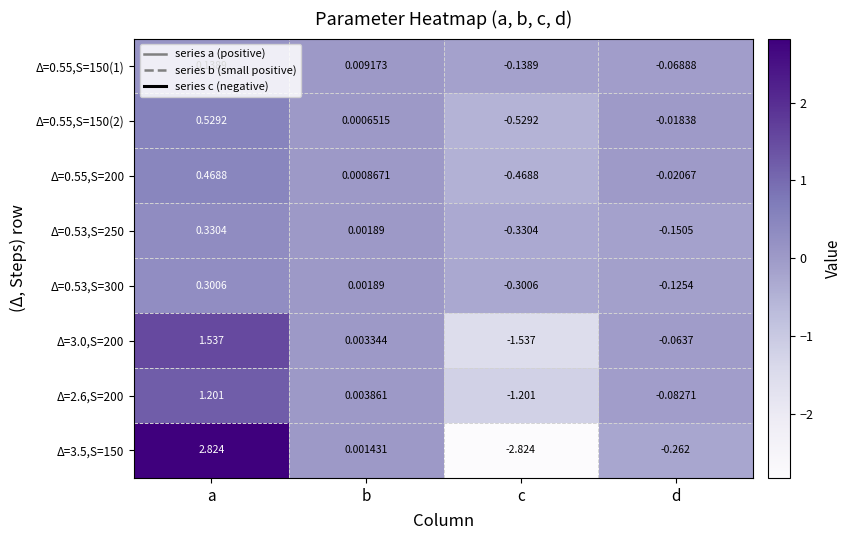

How many distinct data groups are displayed?

8